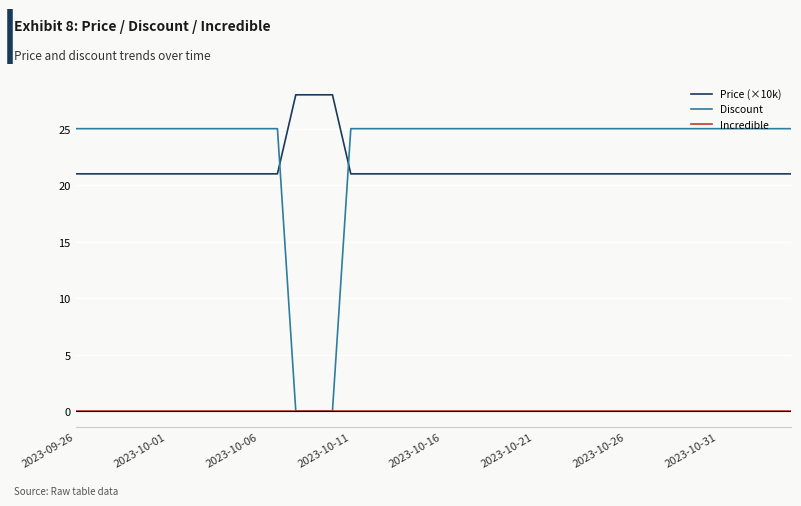

Which series has the largest range (max minus min)?

Discount